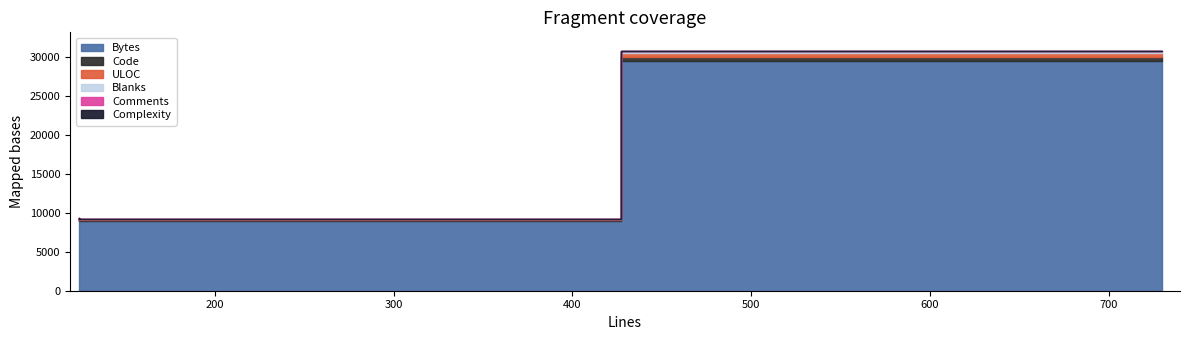

What is the value of the Blanks point at the 5th from the left?

140